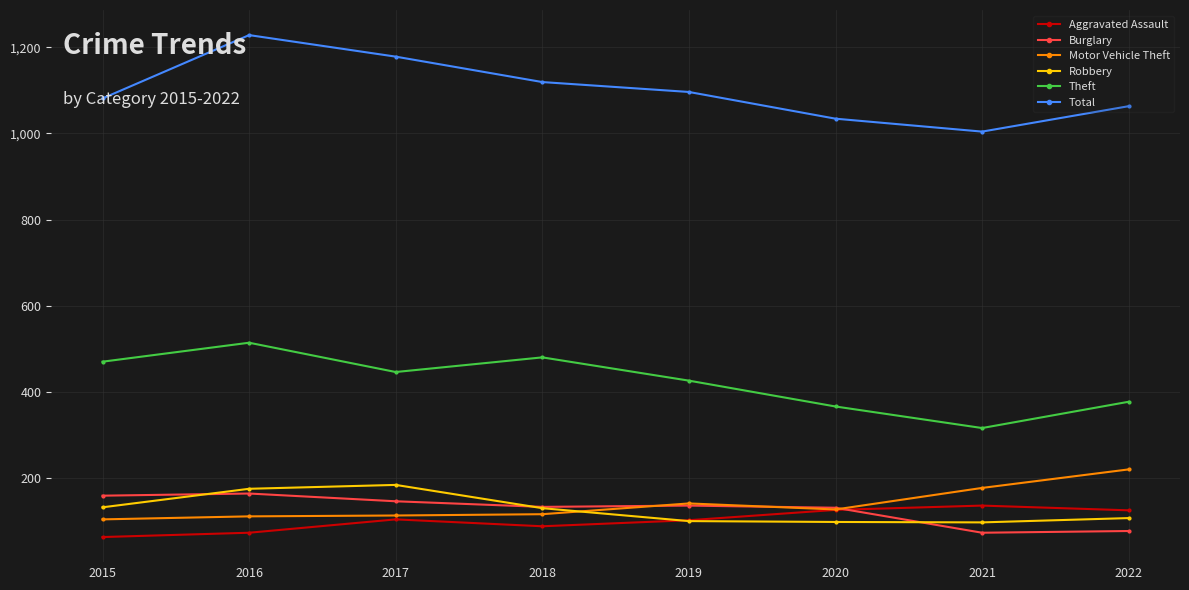

Which series has the widest spread of values?

Total